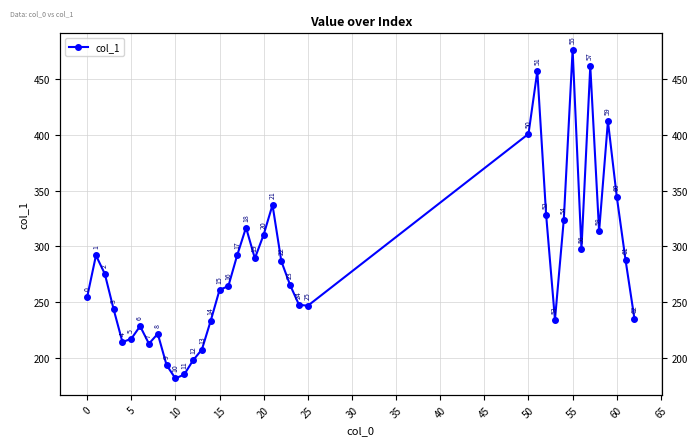

What is the minimum value shown in the chart?

181.5